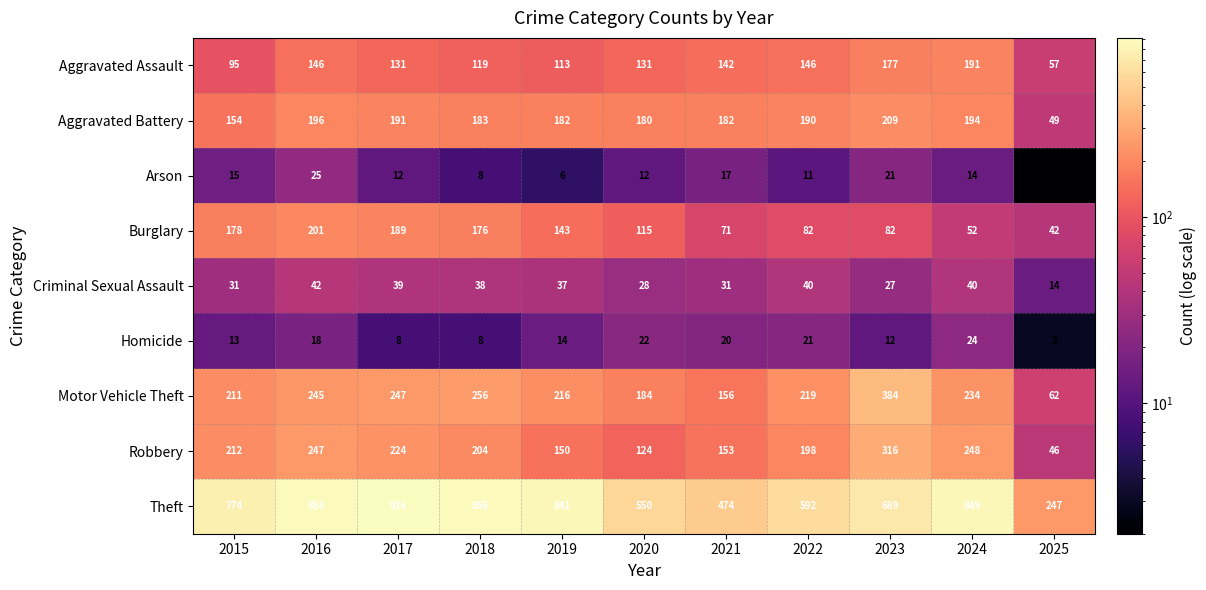

How many series are shown in this chart?

9